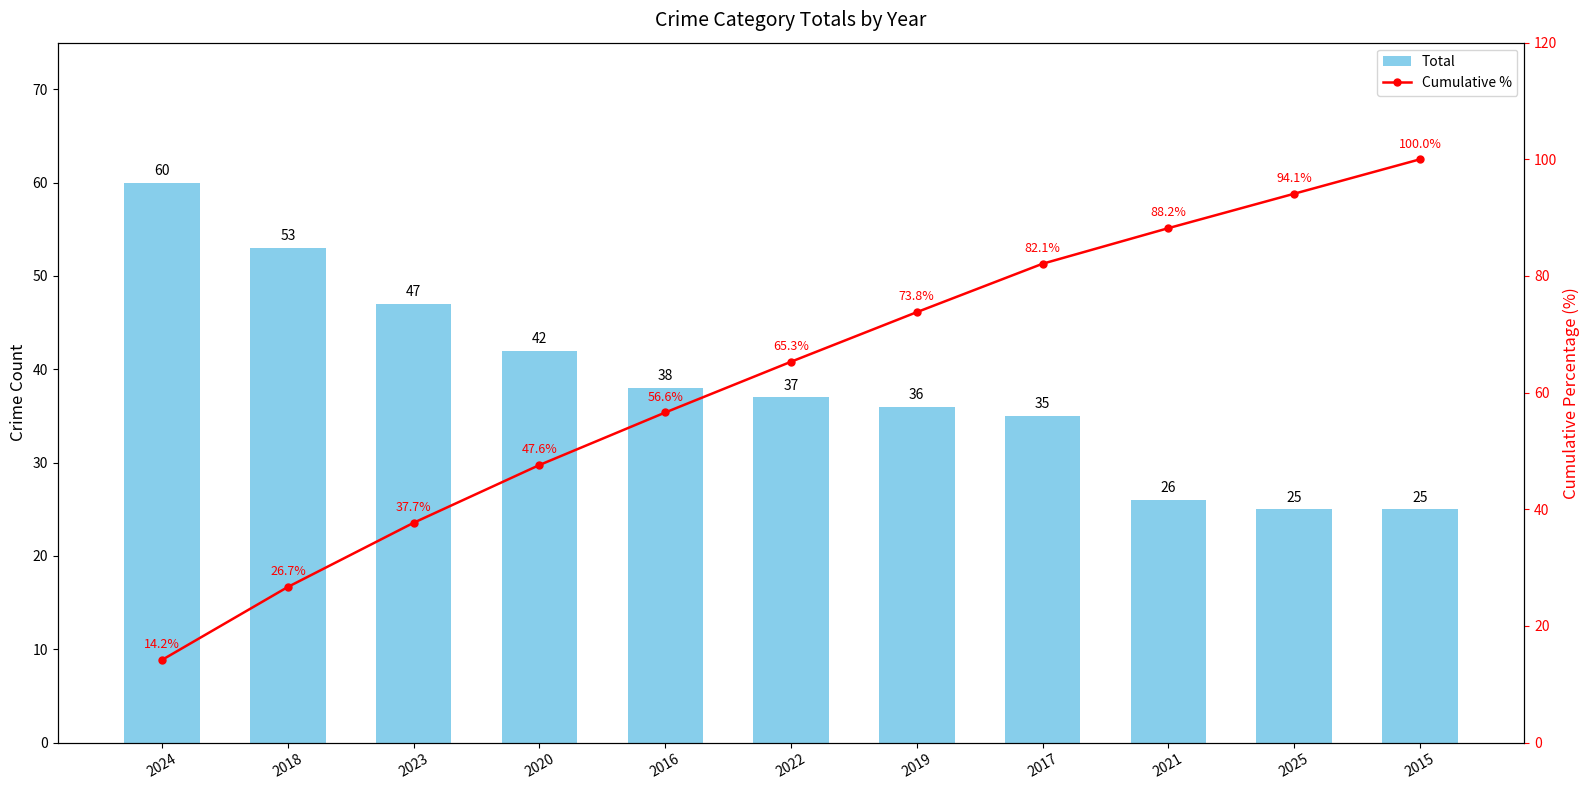

List the series in order of their peak value, highest first.

Cumulative %, Total